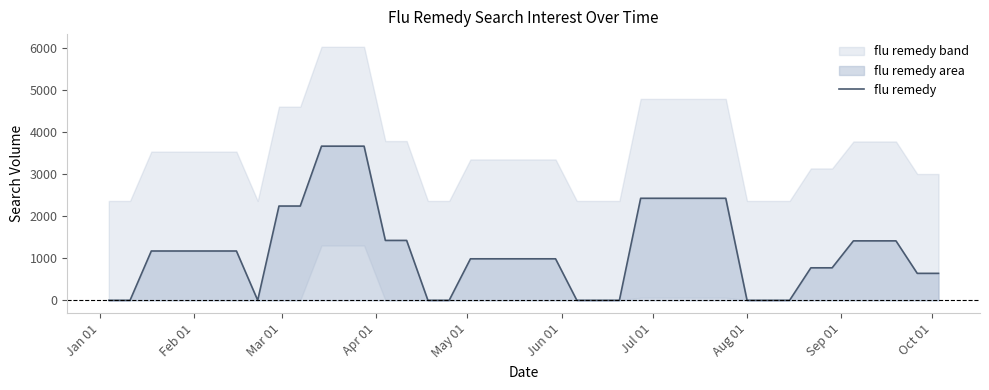

The value at 39 is 263.0. True or false?

False